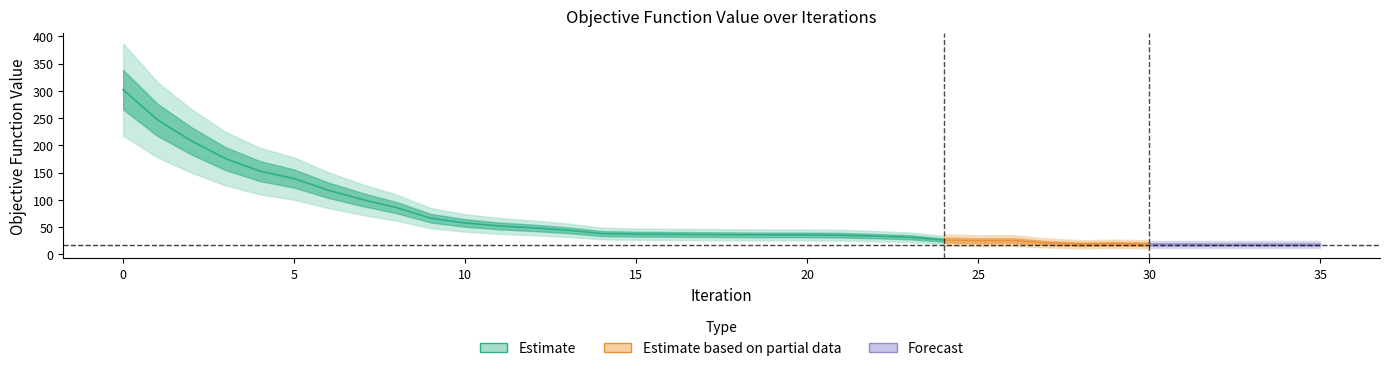

How many points are higher than both their immediate neighbors (excluding endpoints)?

3